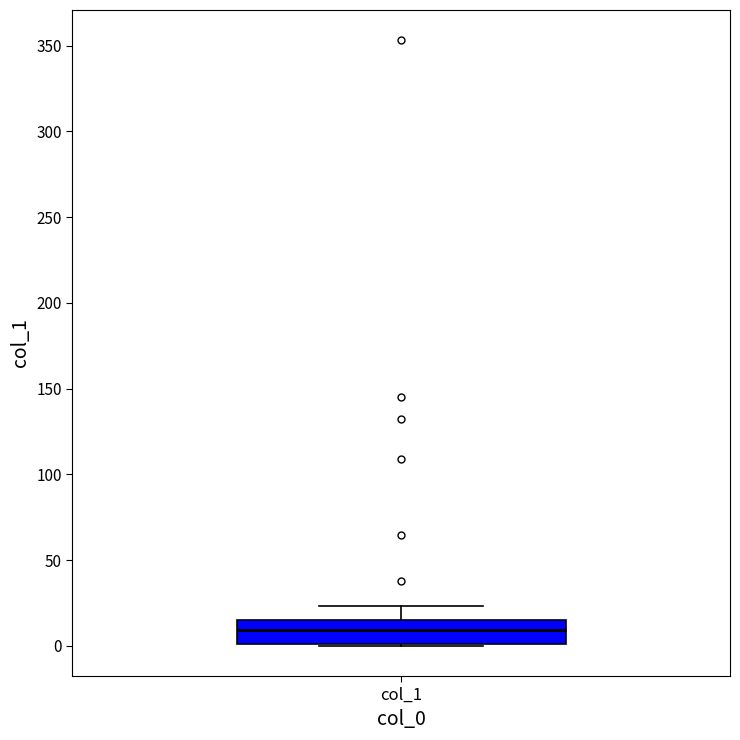

Transcribe this box plot: give where the median line is, the range the box spans, and where the two whiskers end, as read against the y-axis. The values are not printed on the chart, so give them approximately, as read against the axis.

median 10, box 0 to 15, whiskers 0 to 25